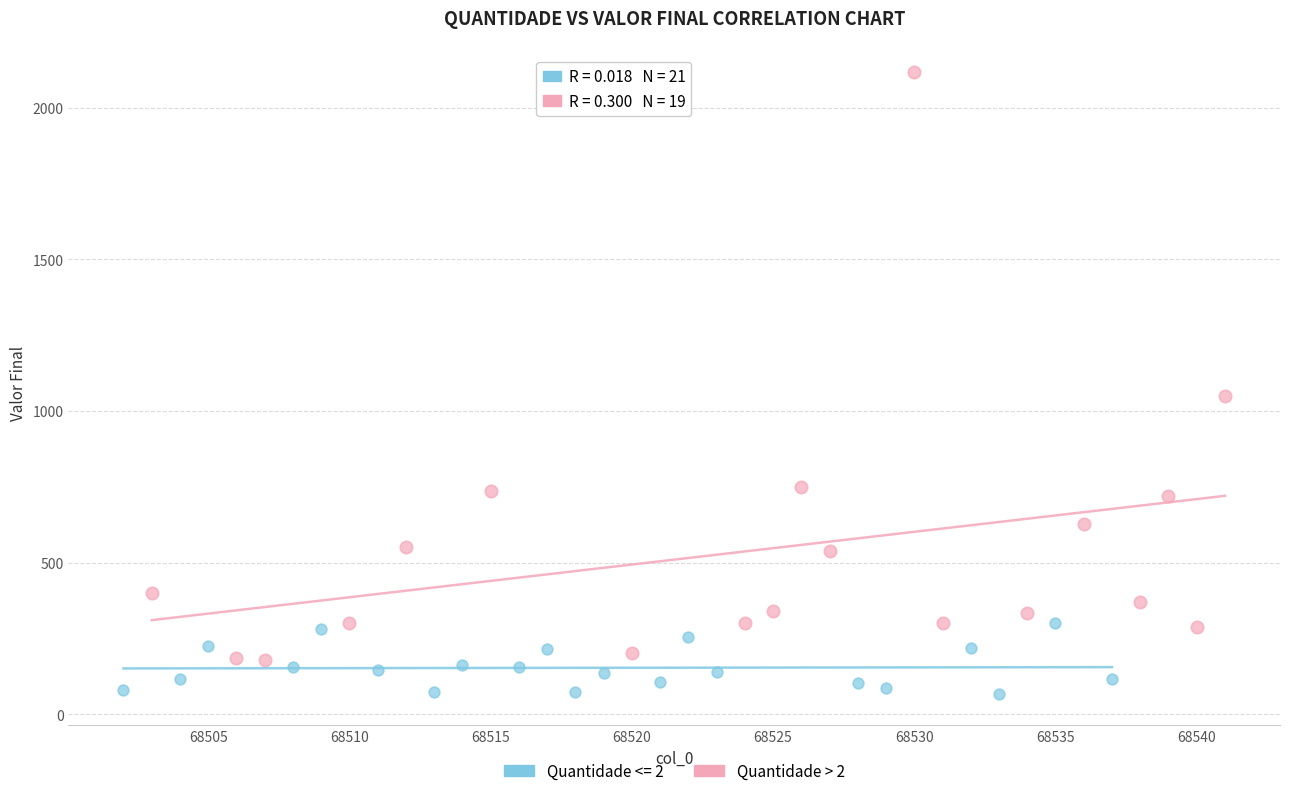

Which series has the widest spread of Y values?

Quantidade > 2